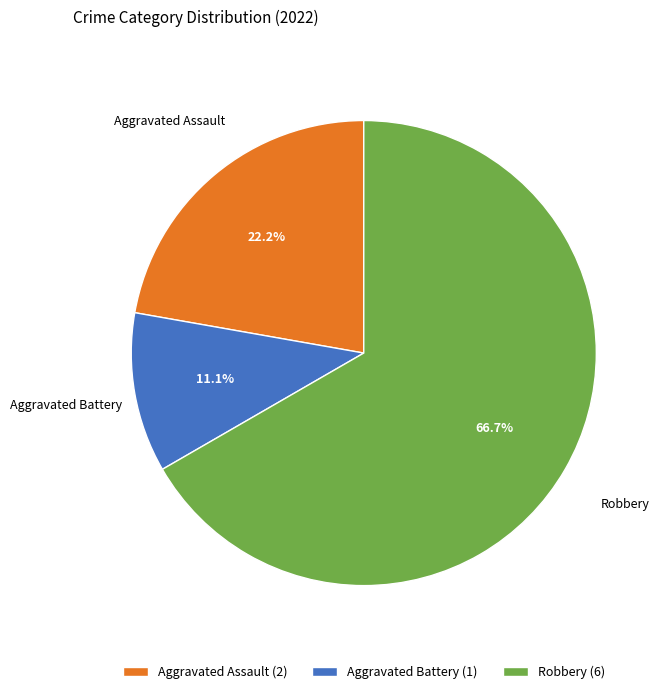

Combined, what portion of the pie is Aggravated Battery and Robbery?

77.8%